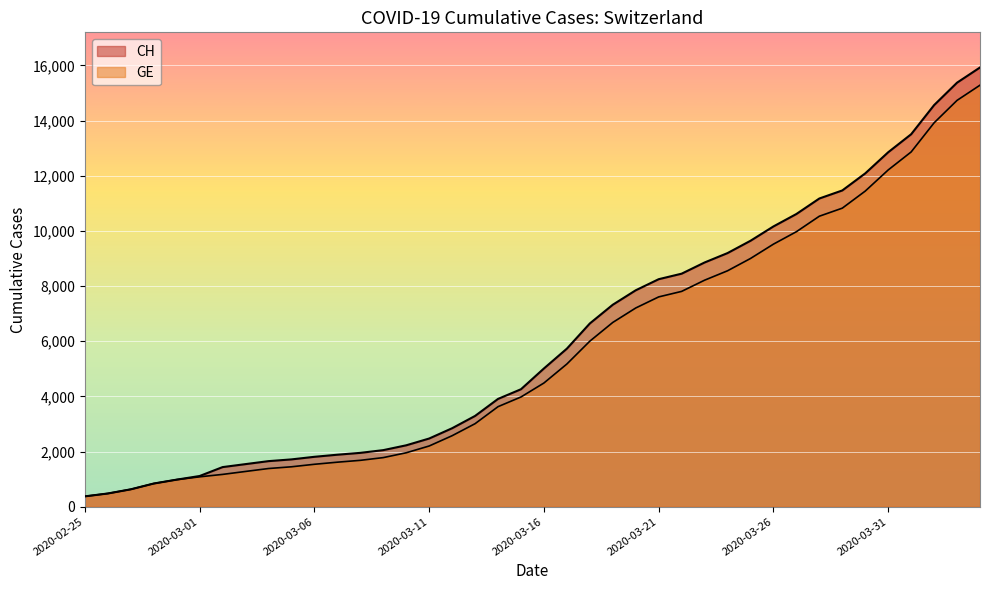

Rank the series by their average value, from lowest to highest.

GE, CH